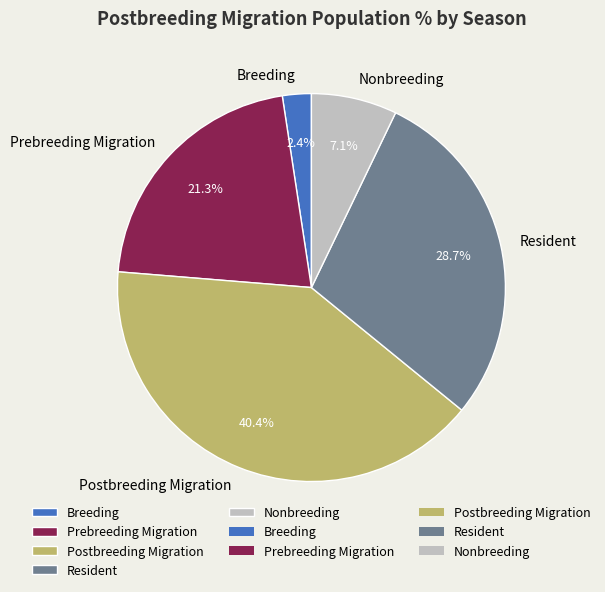

Which slice is the smallest?

Breeding